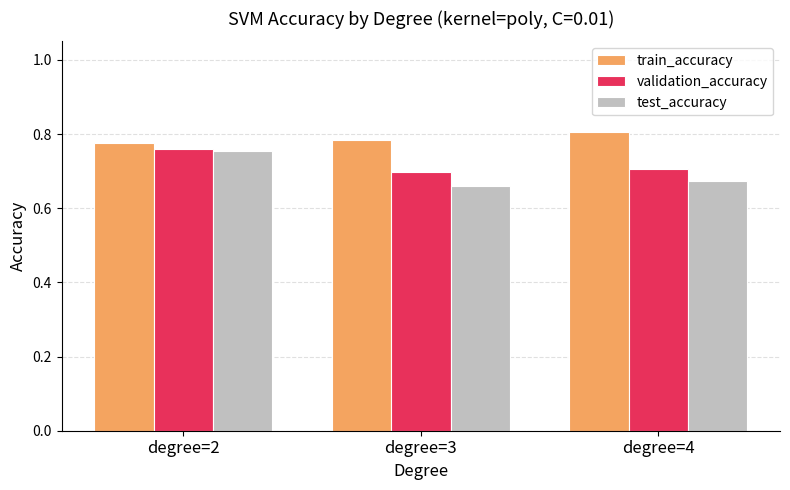

At how many categories does at least one series exceed 0?

3